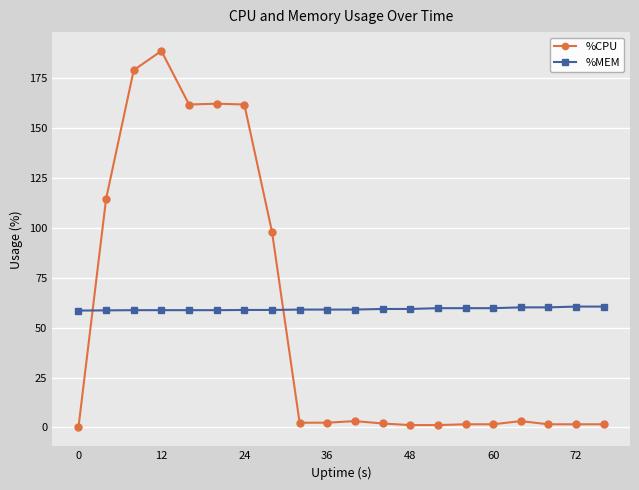

What is the value of the %MEM point at the 5th from the left?

58.7